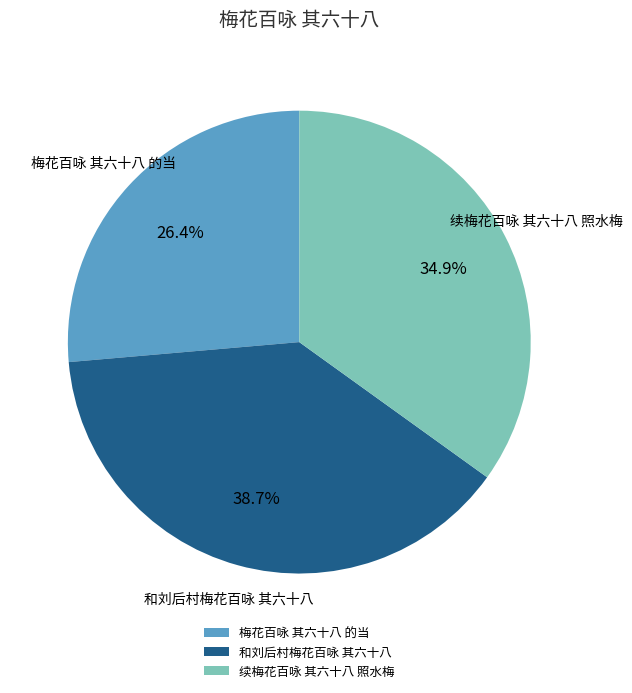

How many segments does this pie chart have?

3